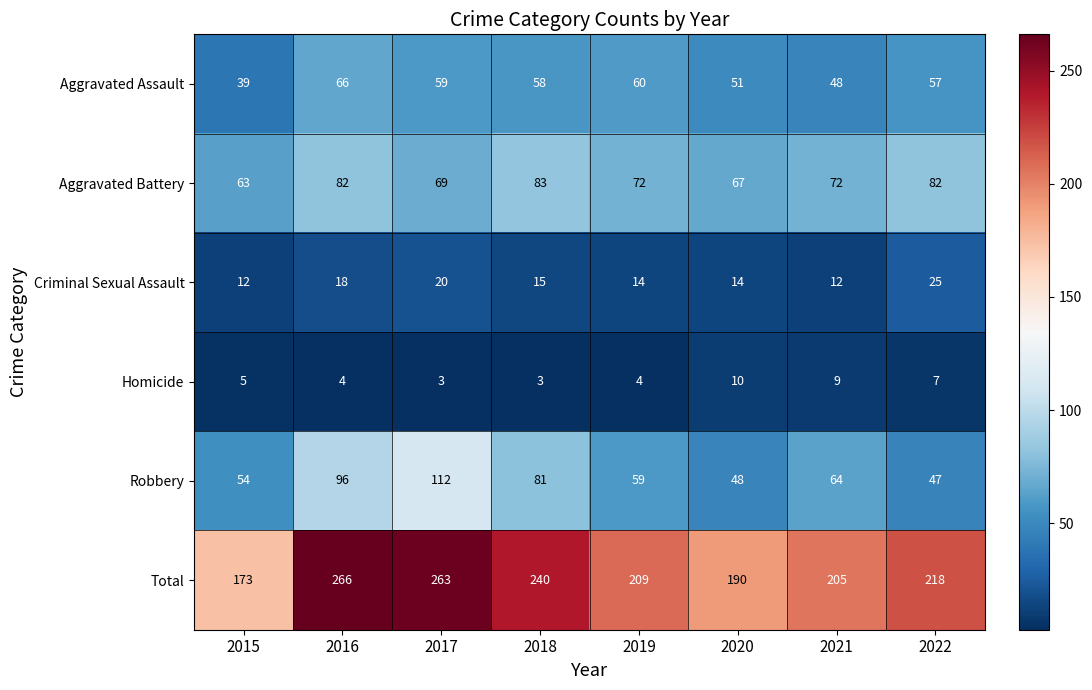

What is the difference between the maximum and minimum values in the Aggravated Battery series?

20